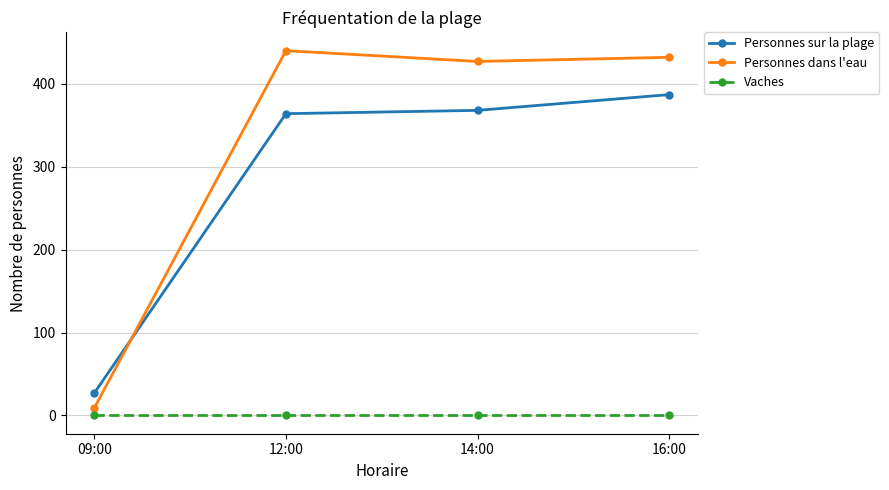

Which series has the largest total across all categories?

Personnes dans l'eau